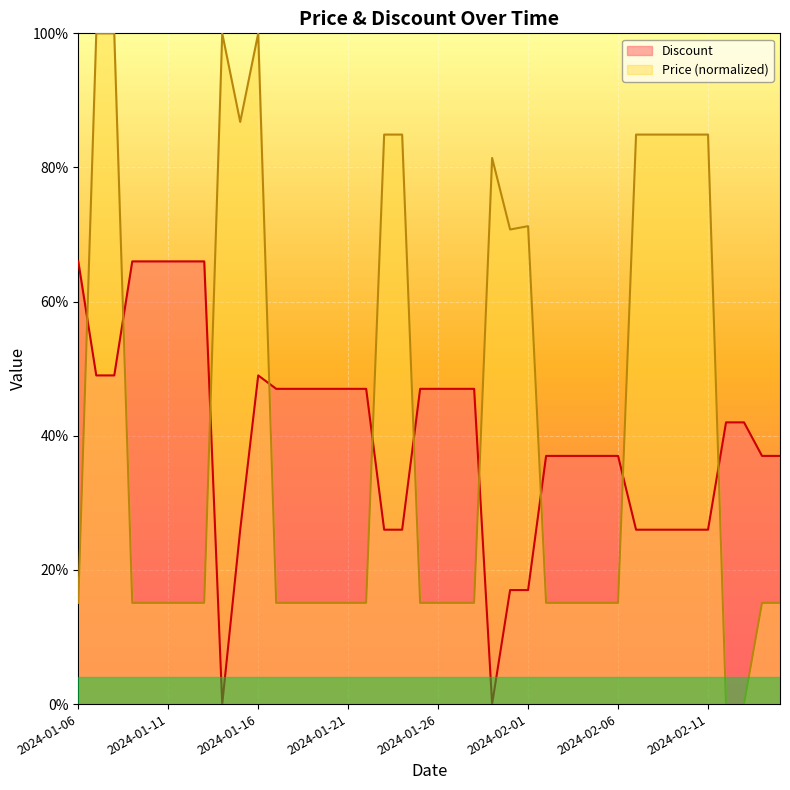

True or false: Discount and Price cross at least once.

True